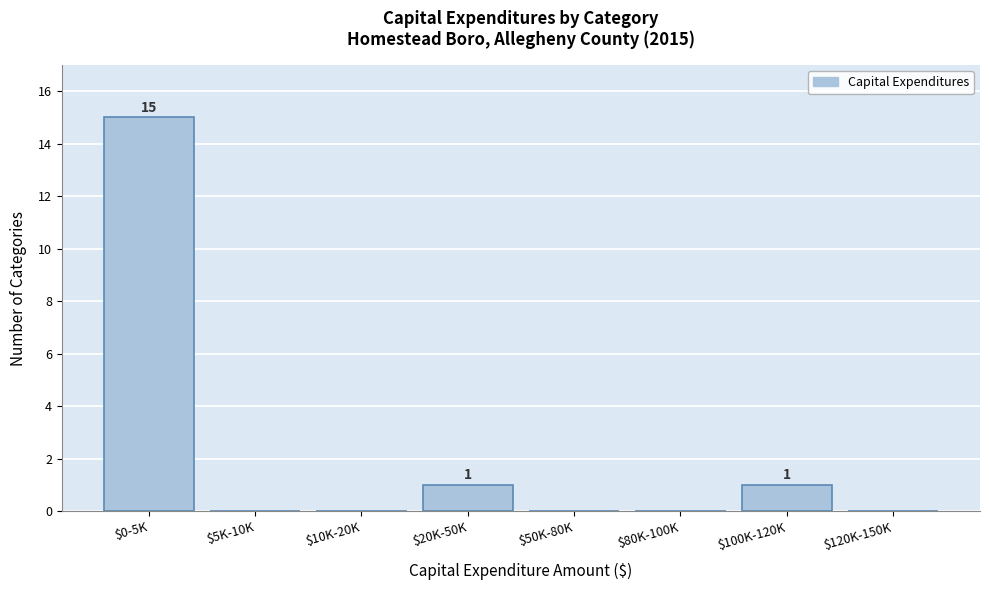

Which label corresponds to the largest value in the chart?

$0-5K